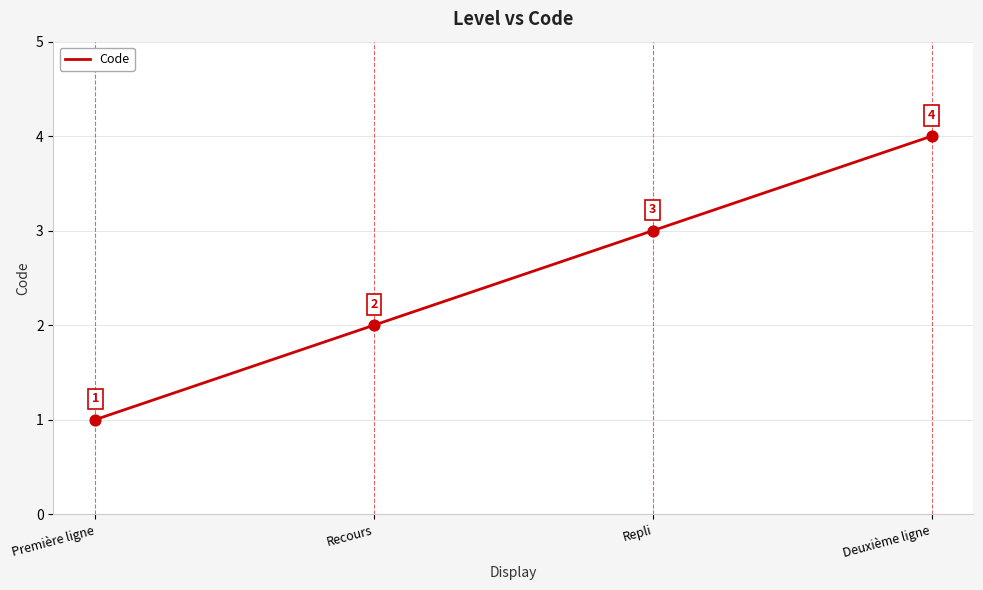

What is the change in value from Repli to Deuxième ligne?

+1